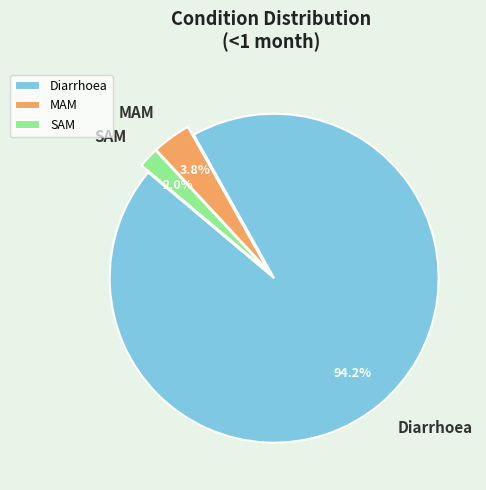

To the nearest percent, what is the average slice percentage?

33%